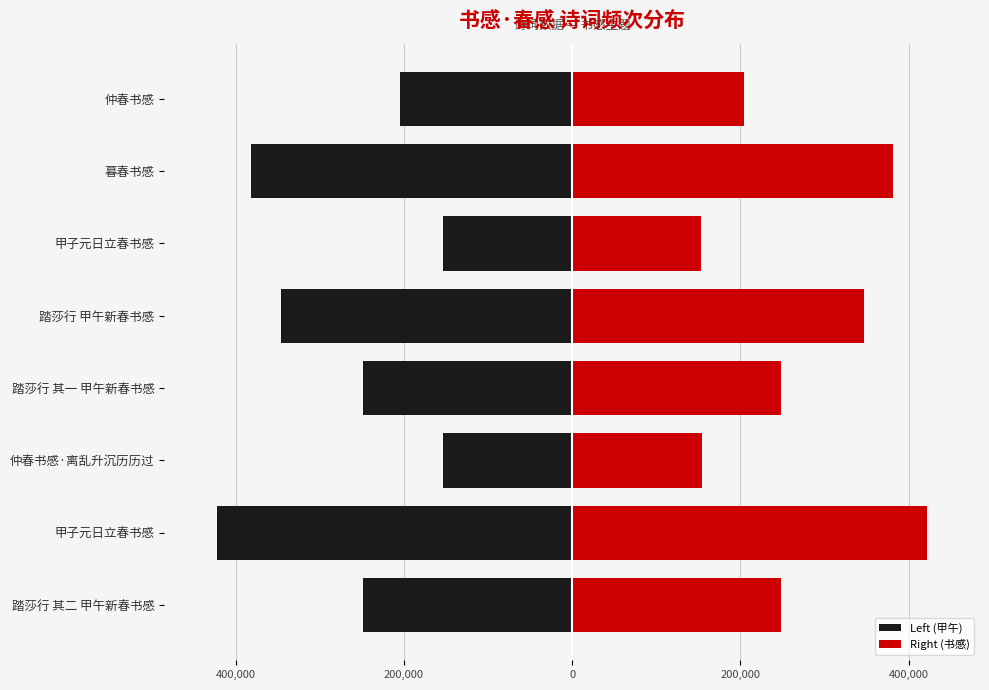

What is the highest value of the Right (书感) series?

421510.0